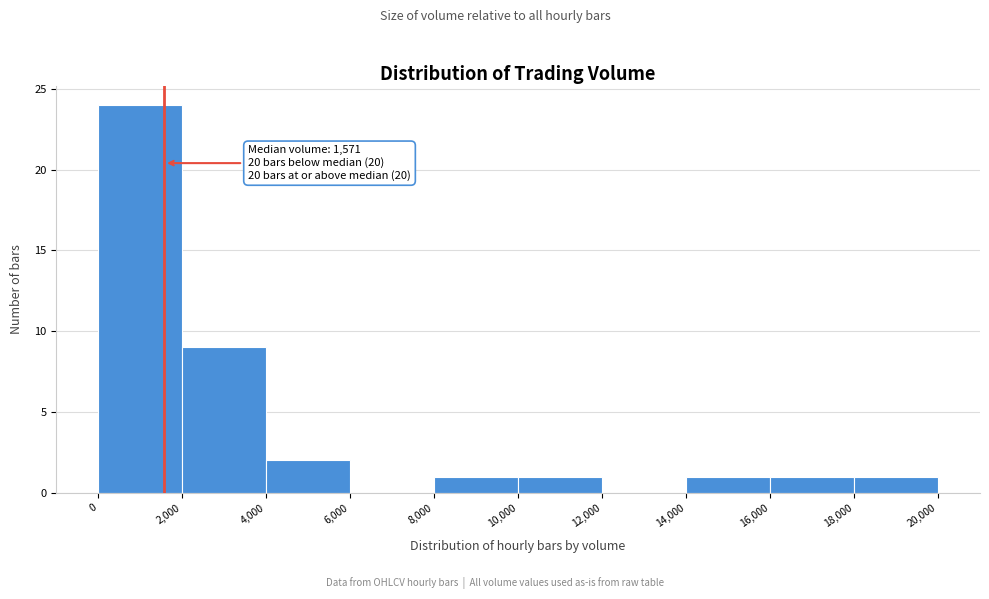

Over which range of the x-axis is the bar tallest?

0 to 2,000